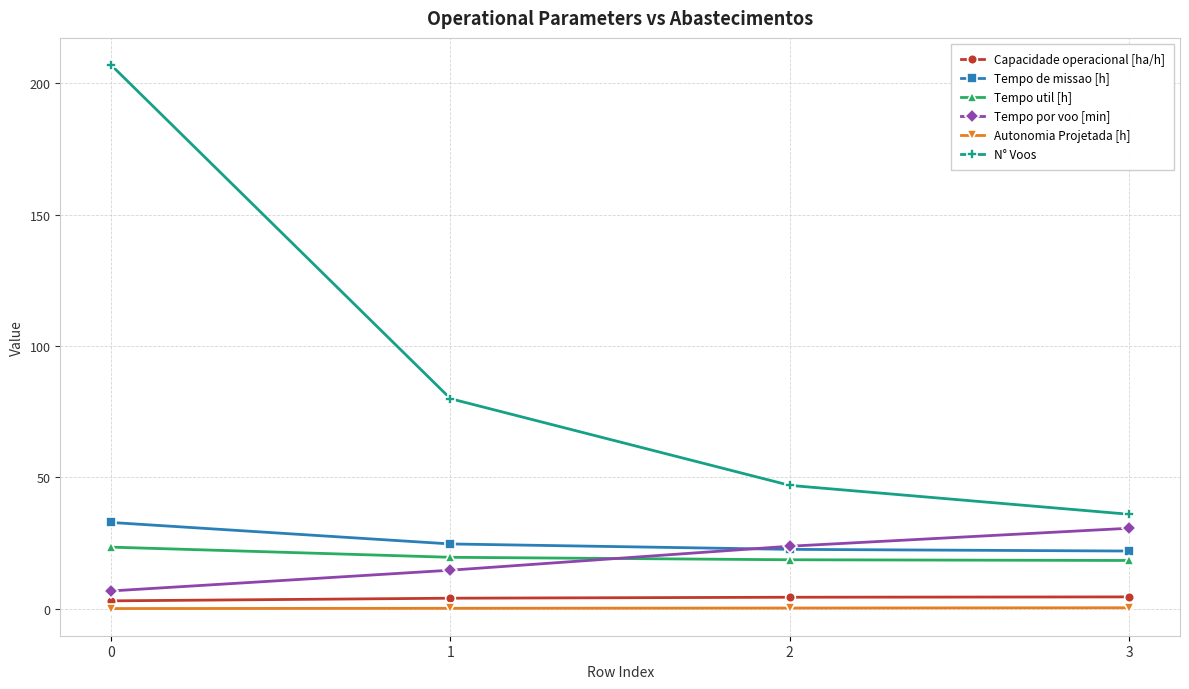

True or false: Autonomia Projetada [h] has a value of 0.2 at 1.

True